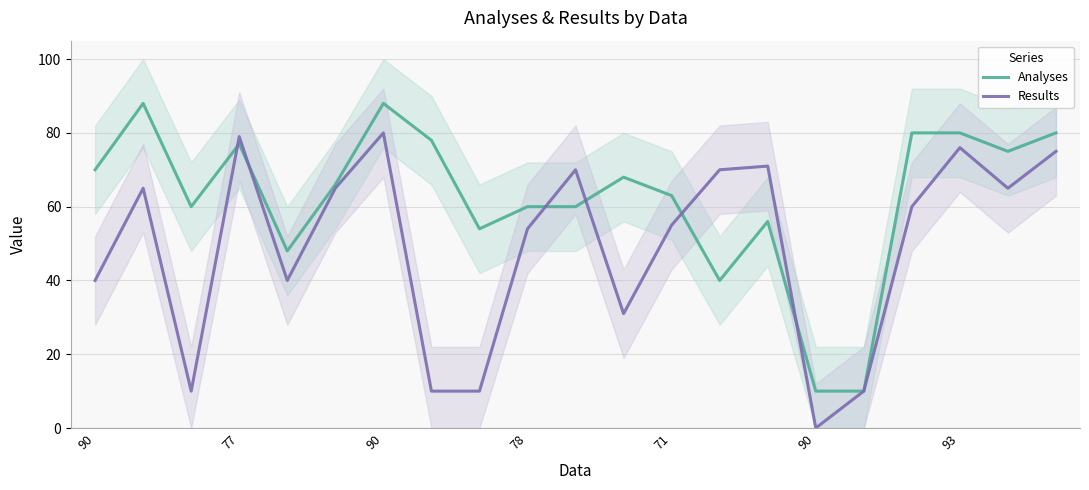

True or false: Results and Analyses intersect in this chart.

True